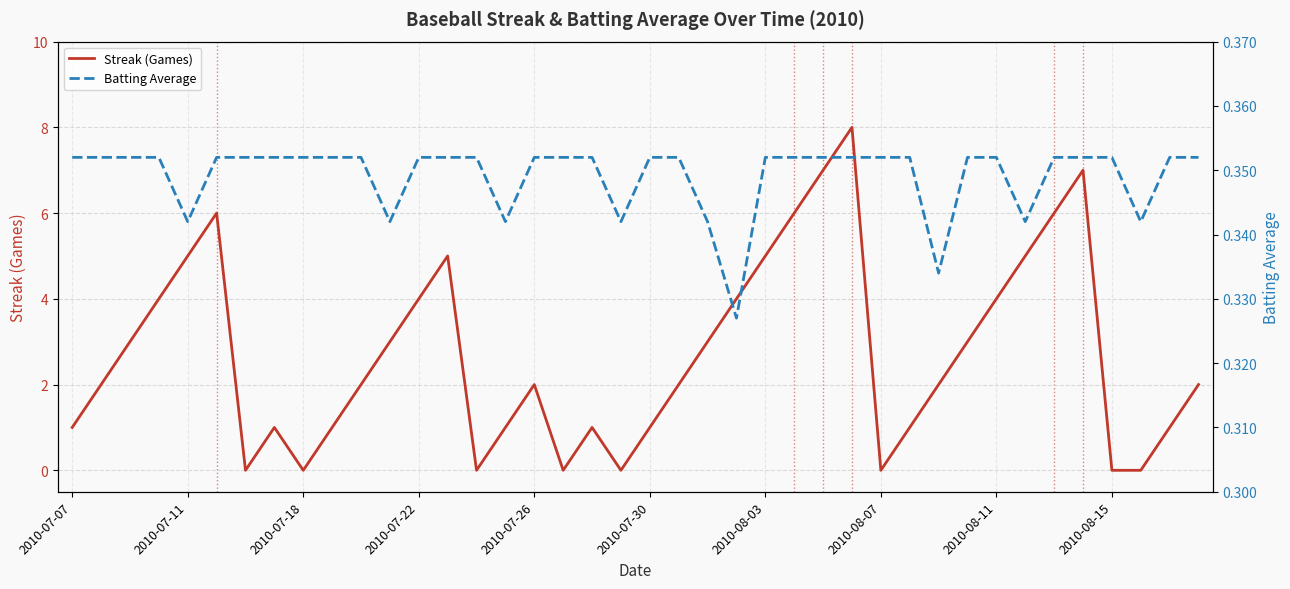

True or false: Streak (Games) has a value of 2.0 at 39.

True